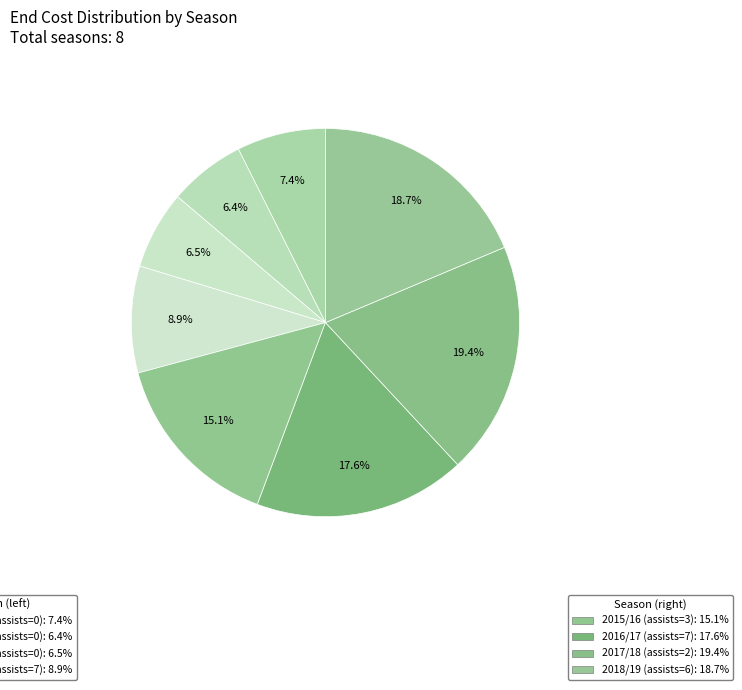

Count the number of slices in the pie.

8